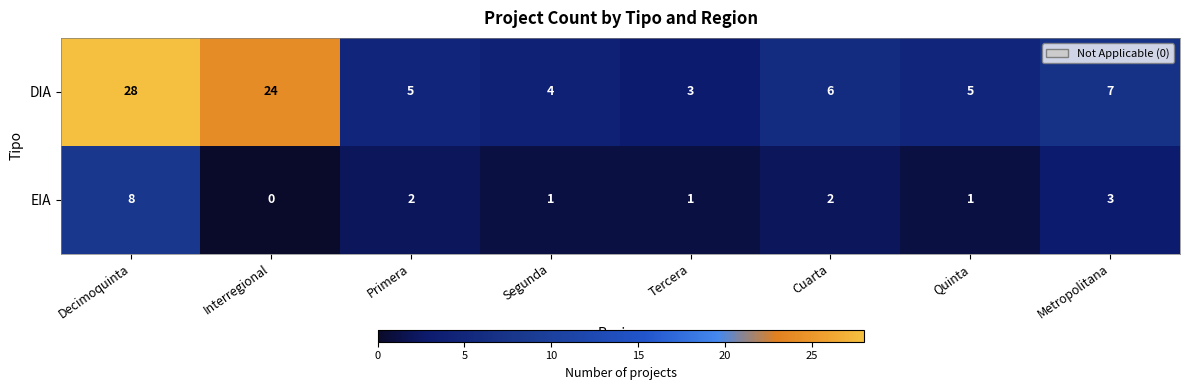

Count the number of categories in the chart.

8